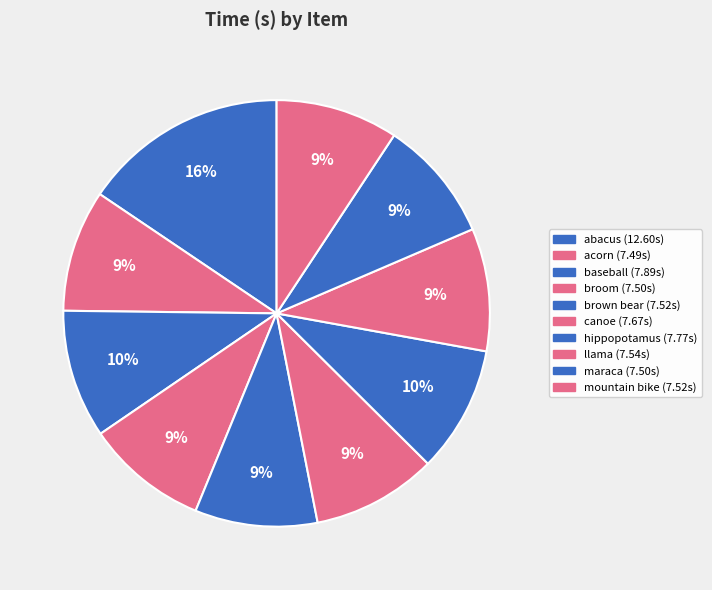

How many segments does this pie chart have?

10